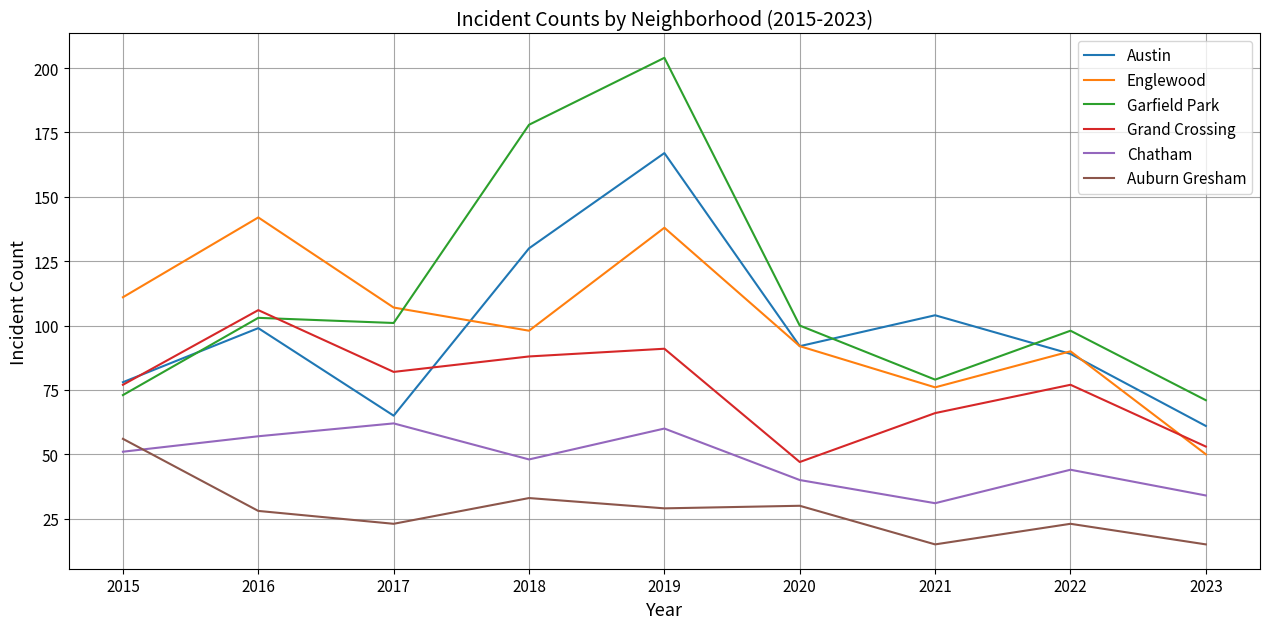

Is the value of Chatham at 2018 greater than the value of Garfield Park at 2019?

No